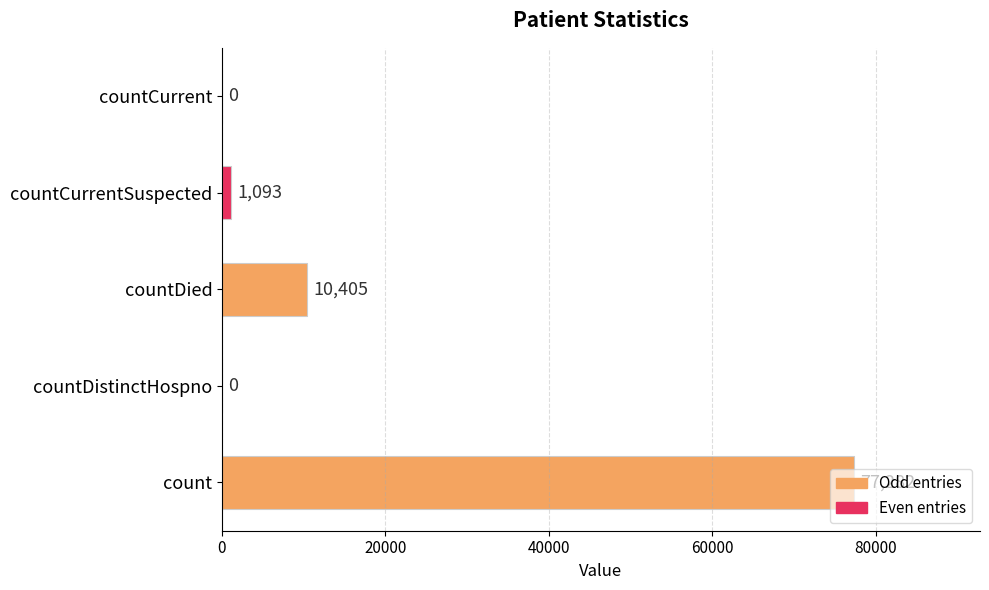

Are the bars horizontal?

Yes